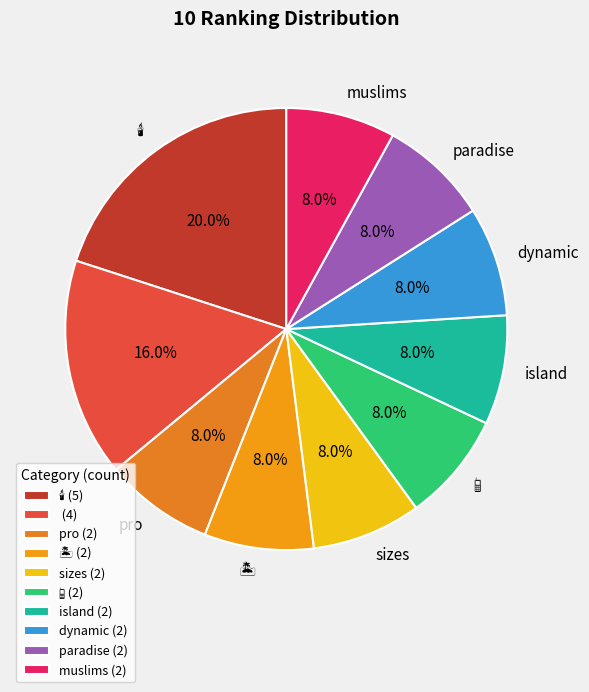

Is there any slice that represents more than half of the pie?

No